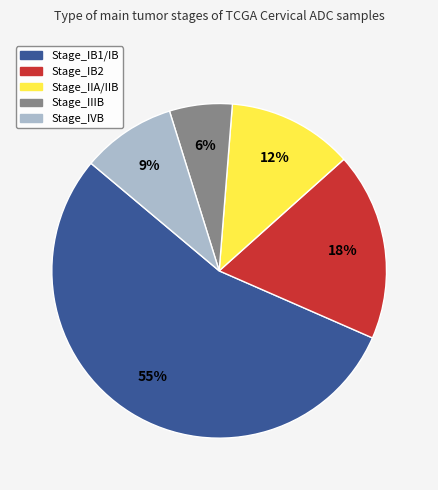

Which has a higher value, Stage_IIA or Stage_IB2?

Stage_IB2